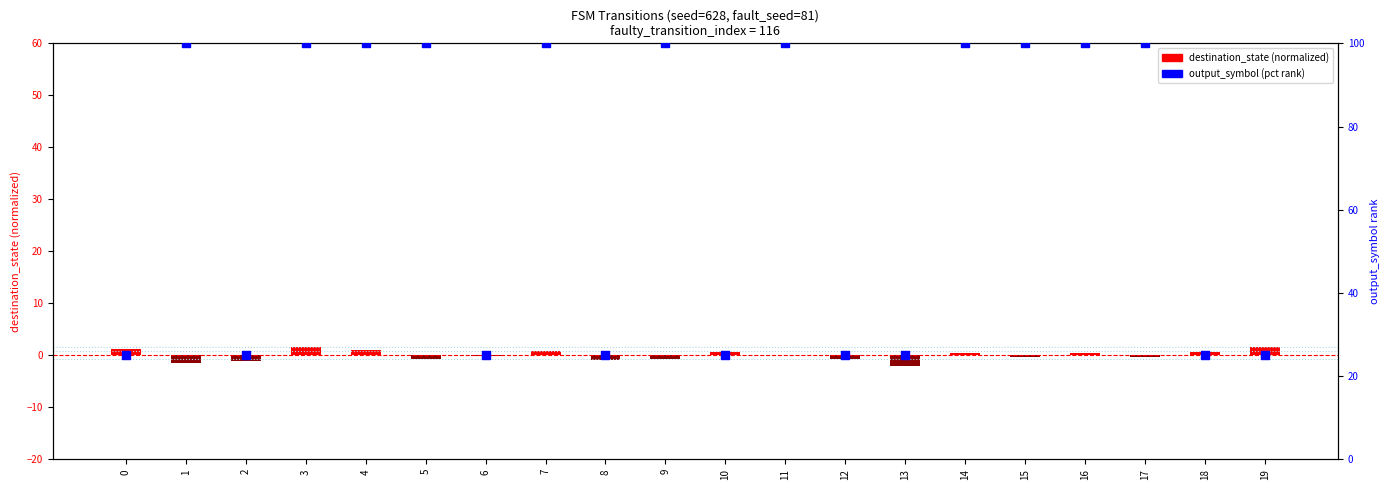

Which series contains the lowest Y value?

destination_state (norm)